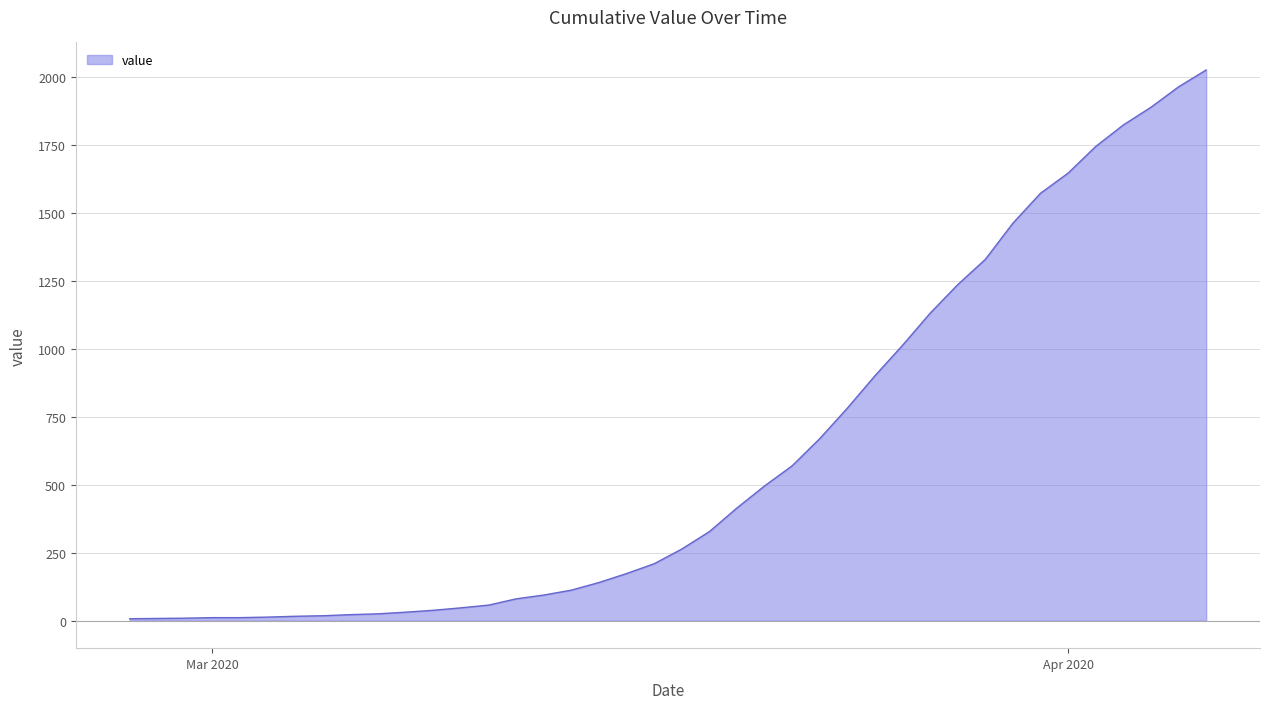

What is the difference between the maximum and minimum values?

2017